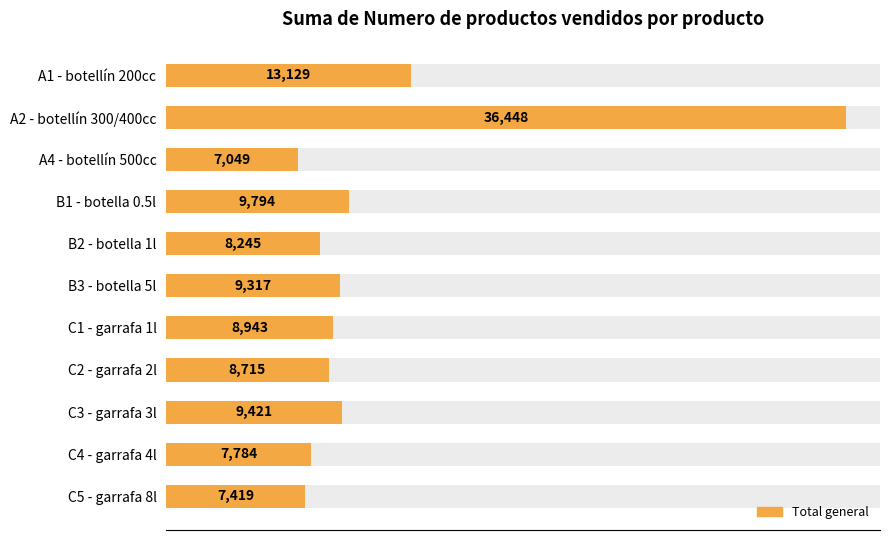

How many bars are there in total?

11